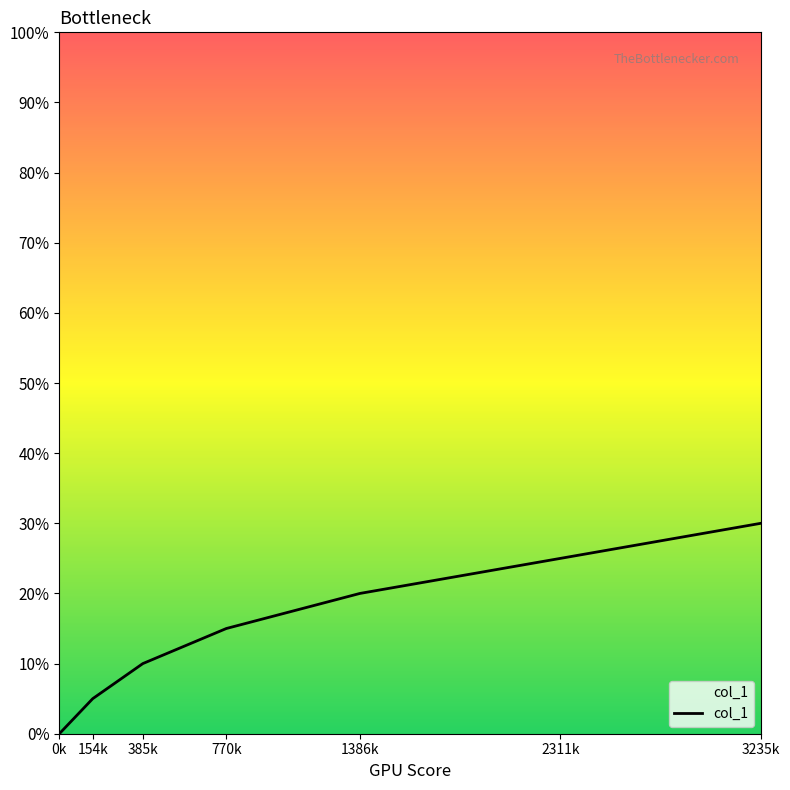

Between 3235k and 770k, which is larger?

3235k